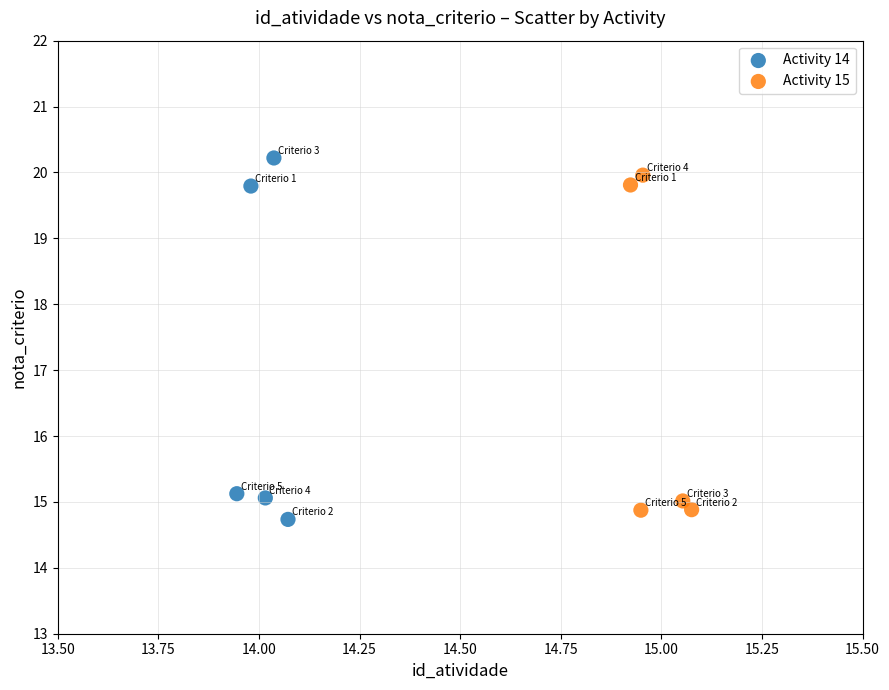

Which series has the largest Y range (max minus min)?

Activity 14